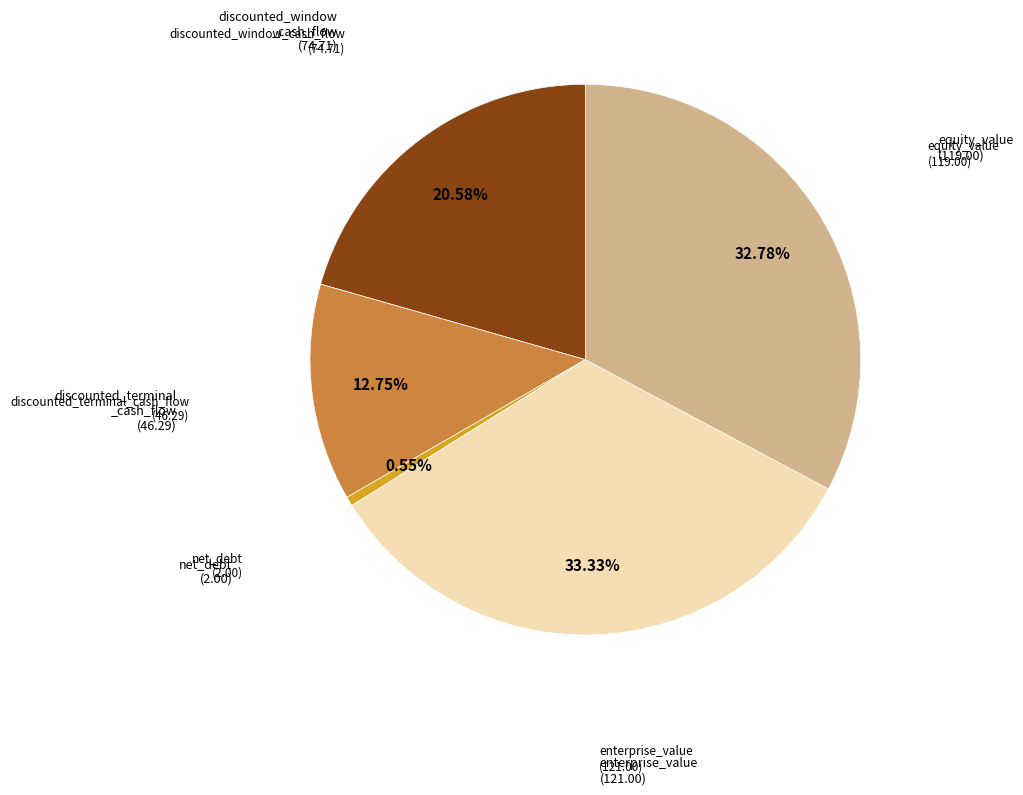

Does any single category account for the majority?

No